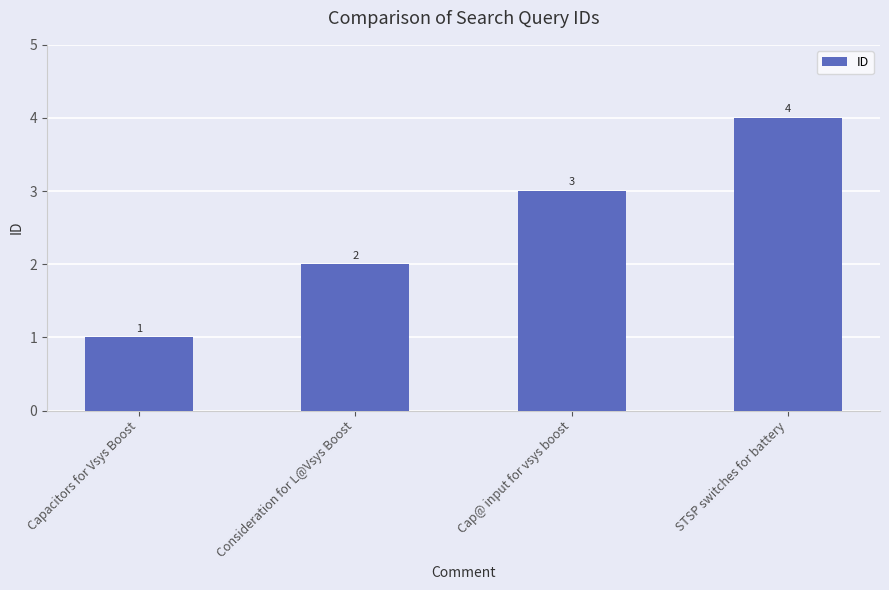

Which category has the highest value across all series?

STSP switches for battery